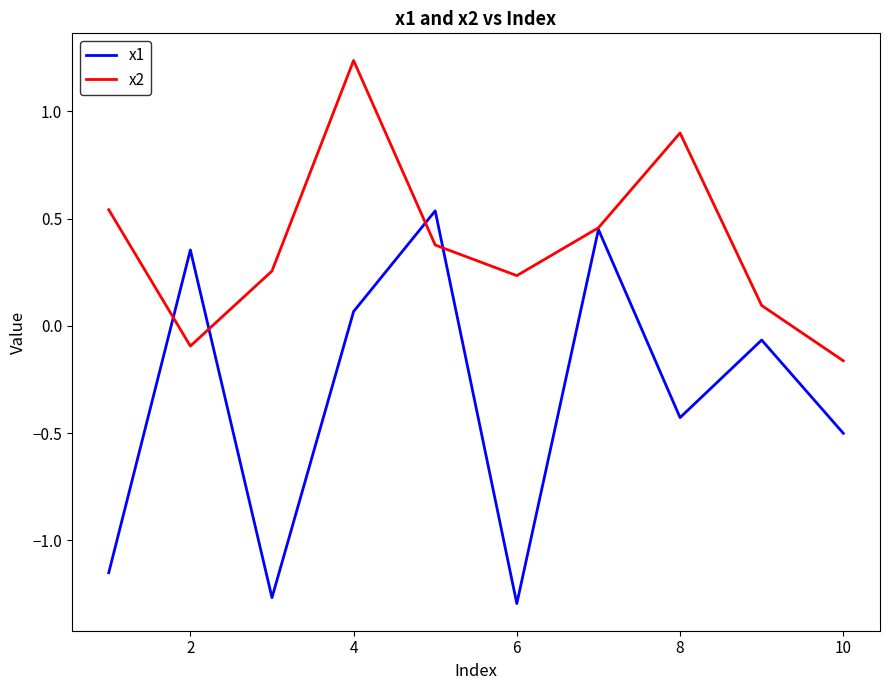

Which series has the widest spread of values?

x1